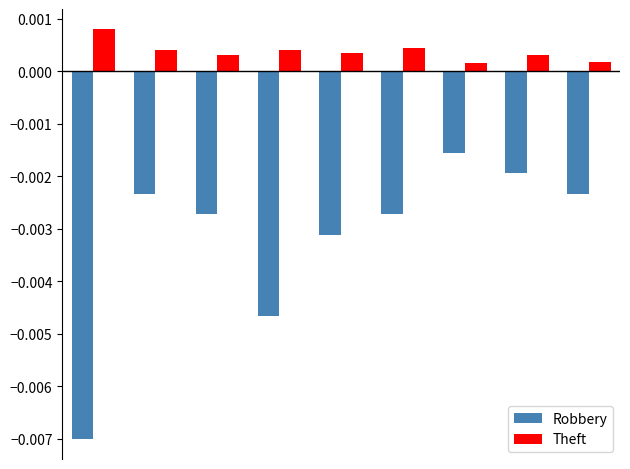

What are all the series names shown in the legend?

Robbery, Theft